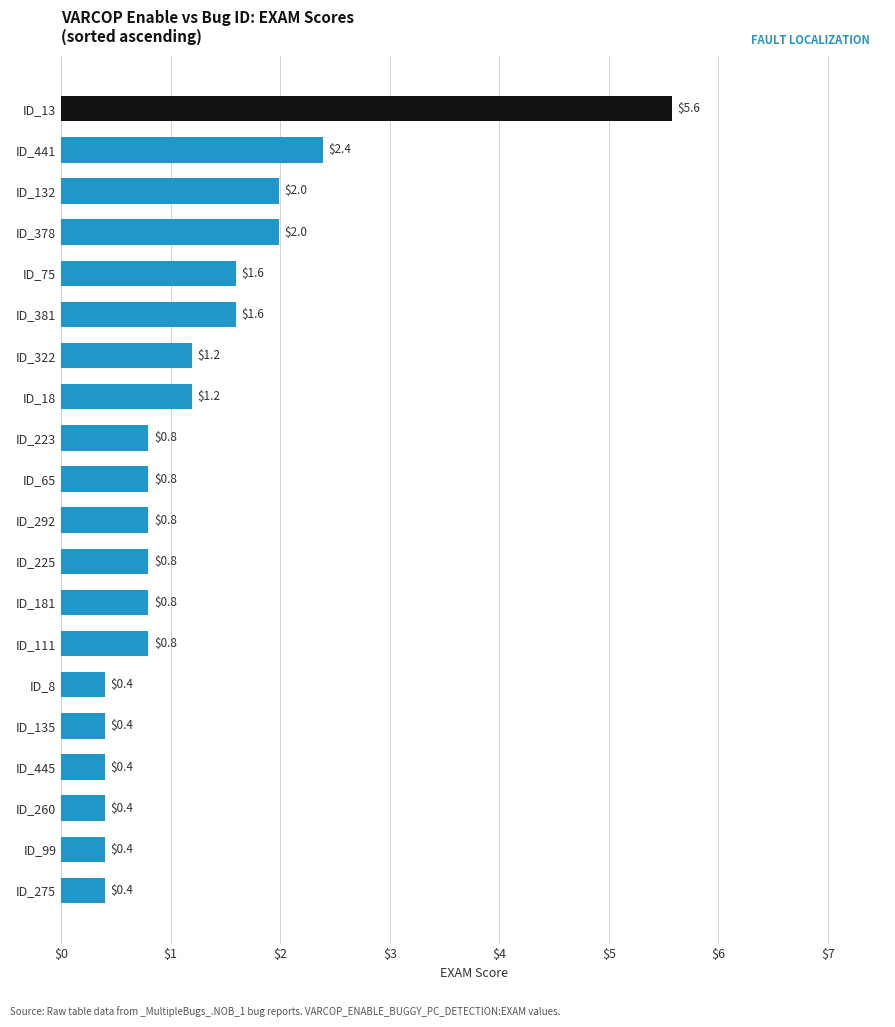

Reading bottom to top, extract all data points from this chart.

ID_275=0.4	ID_99=0.4	ID_260=0.4	ID_445=0.4	ID_135=0.4	ID_8=0.4	ID_111=0.8	ID_181=0.8	ID_225=0.8	ID_292=0.8	ID_65=0.8	ID_223=0.8	ID_18=1.2	ID_322=1.2	ID_381=1.6	ID_75=1.6	ID_378=2.0	ID_132=2.0	ID_441=2.4	ID_13=5.6